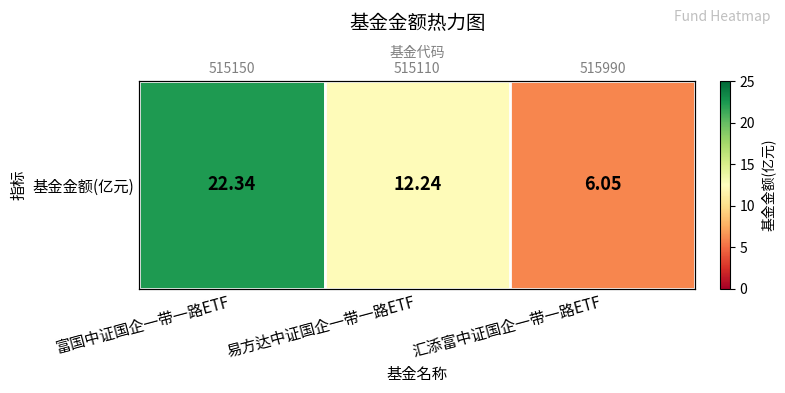

What is the average value?

13.5